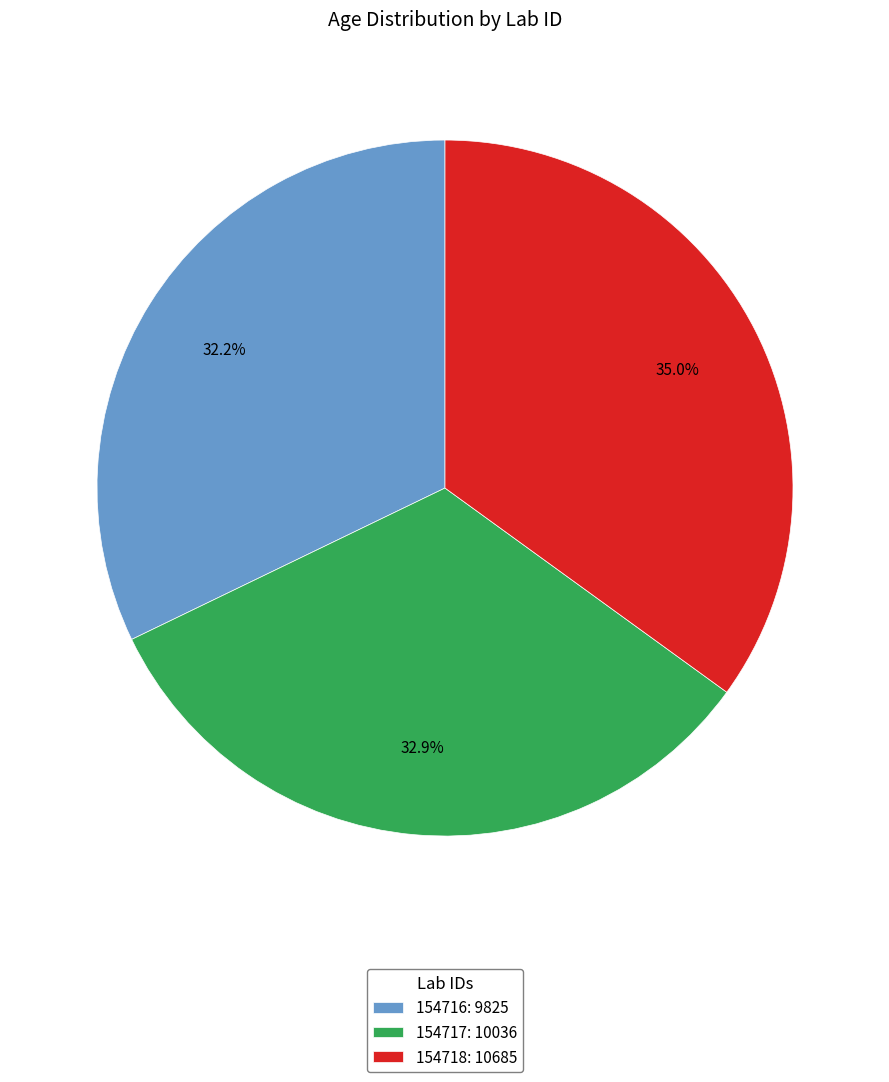

Does 154717 represent more than half of the total?

No